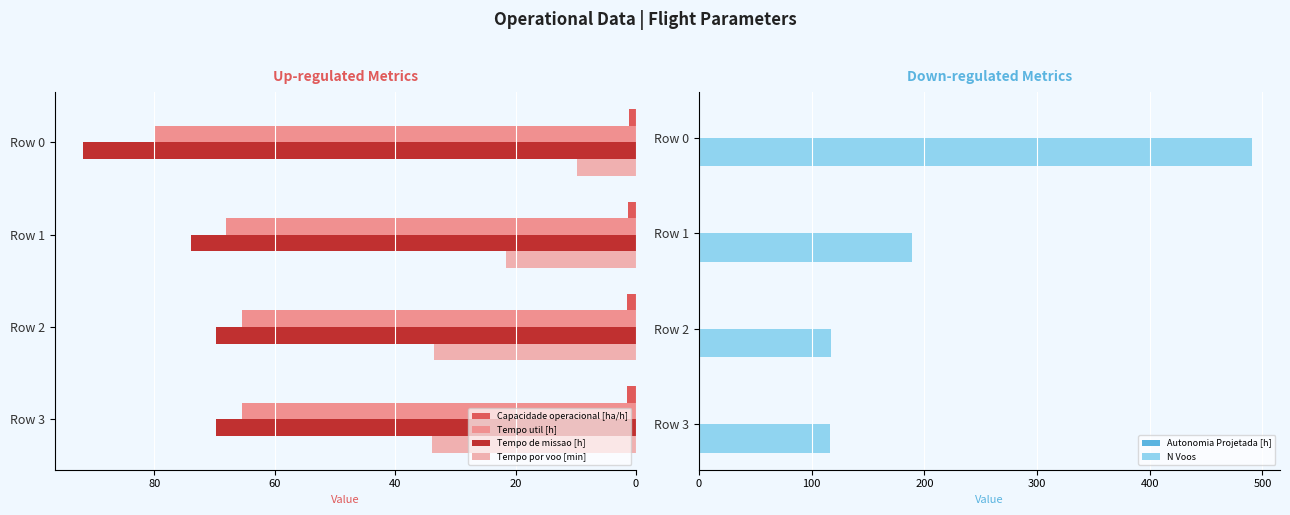

List the series in order of their peak value, lowest first.

Autonomia Projetada [h], Capacidade operacional [ha/h], Tempo por voo [min], Tempo util [h], Tempo de missao [h], N Voos